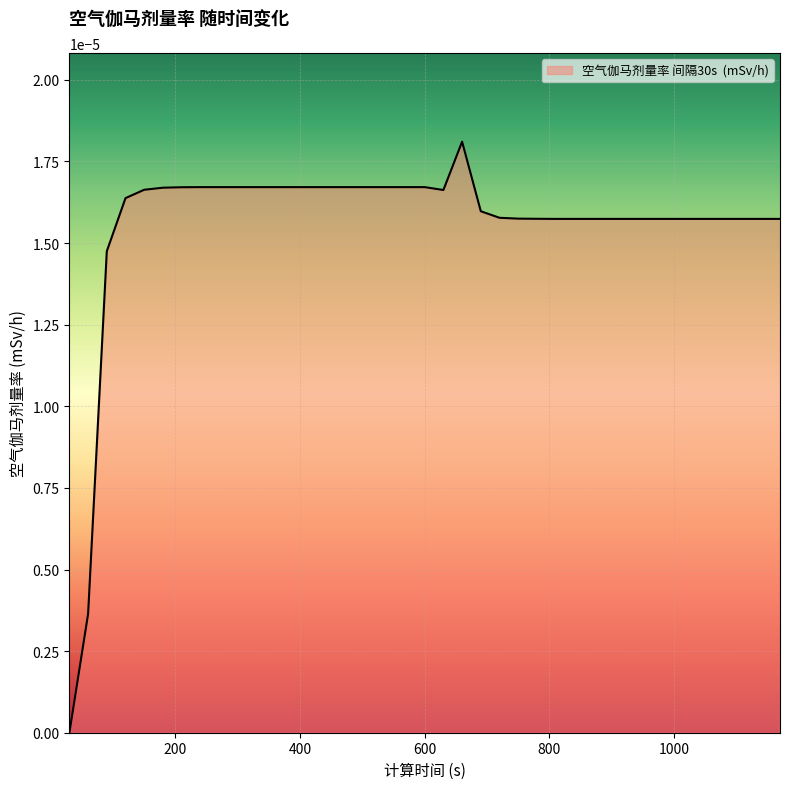

Count the number of values greater than 0.

38